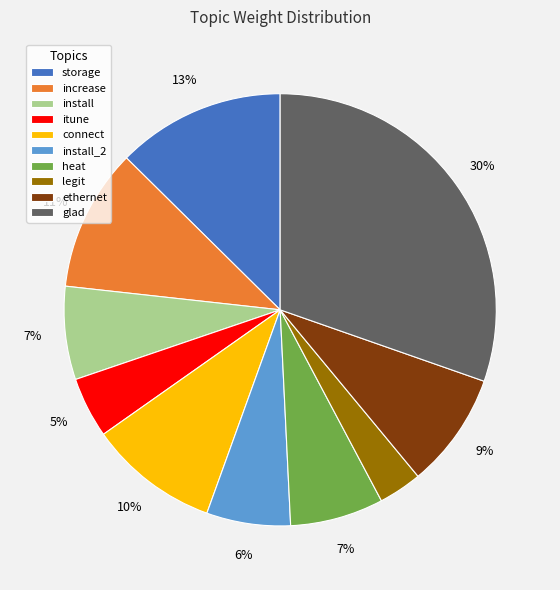

Is it true that install_2 is 1% of the pie?

False